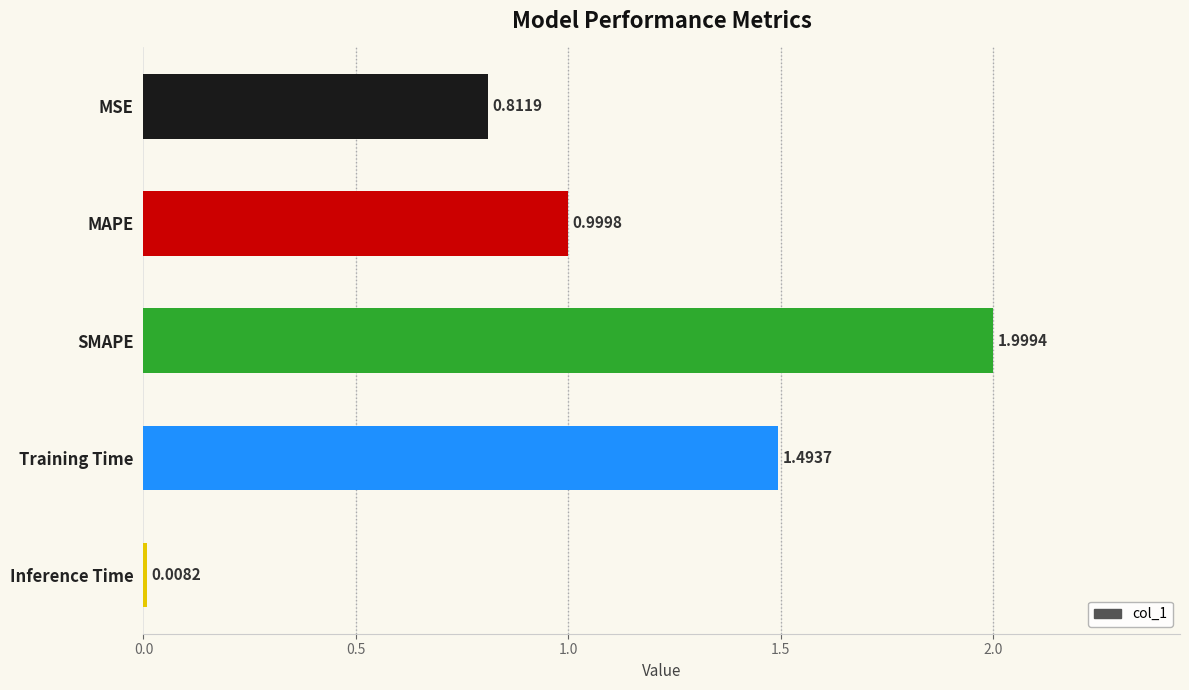

How many bars are there in total?

5